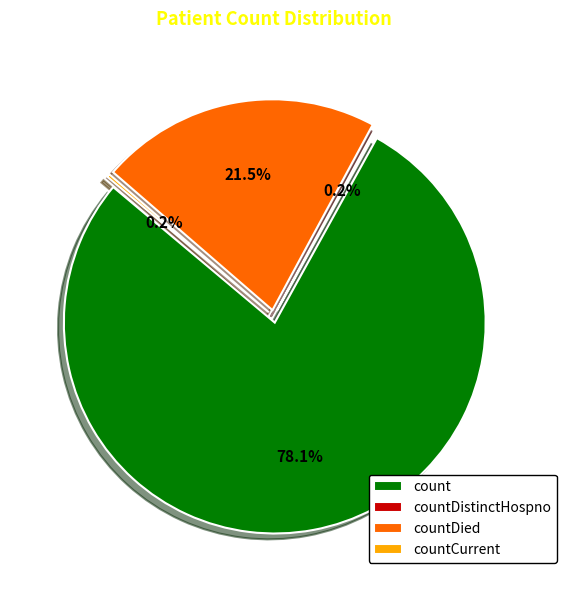

Does count account for over 50% of the chart?

Yes